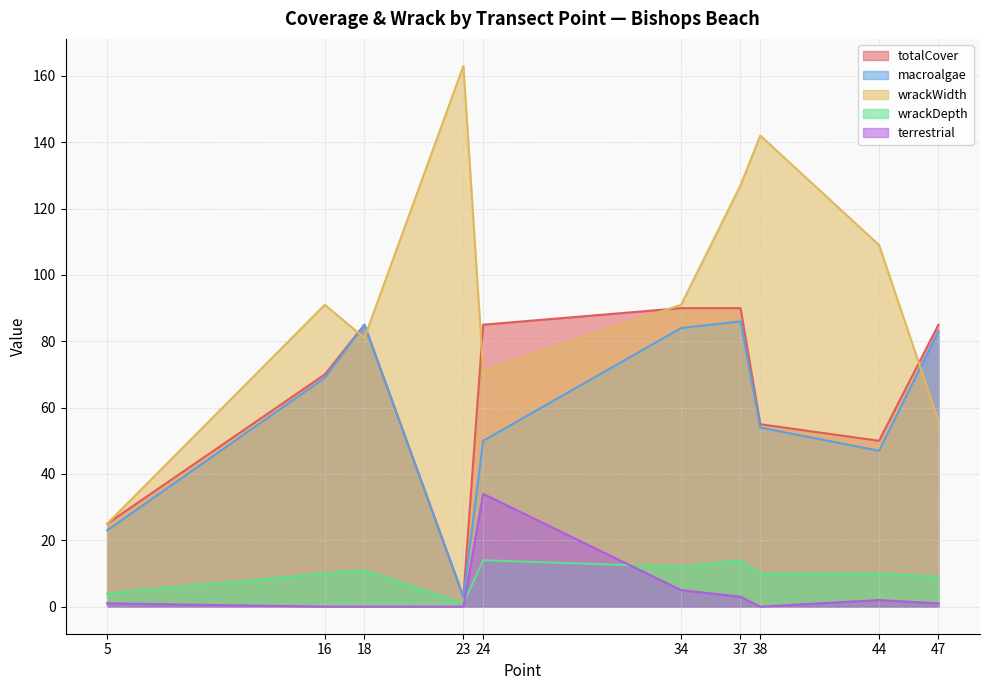

List the labels in order of terrestrial value, smallest first.

16, 18, 23, 38, 5, 47, 44, 37, 34, 24